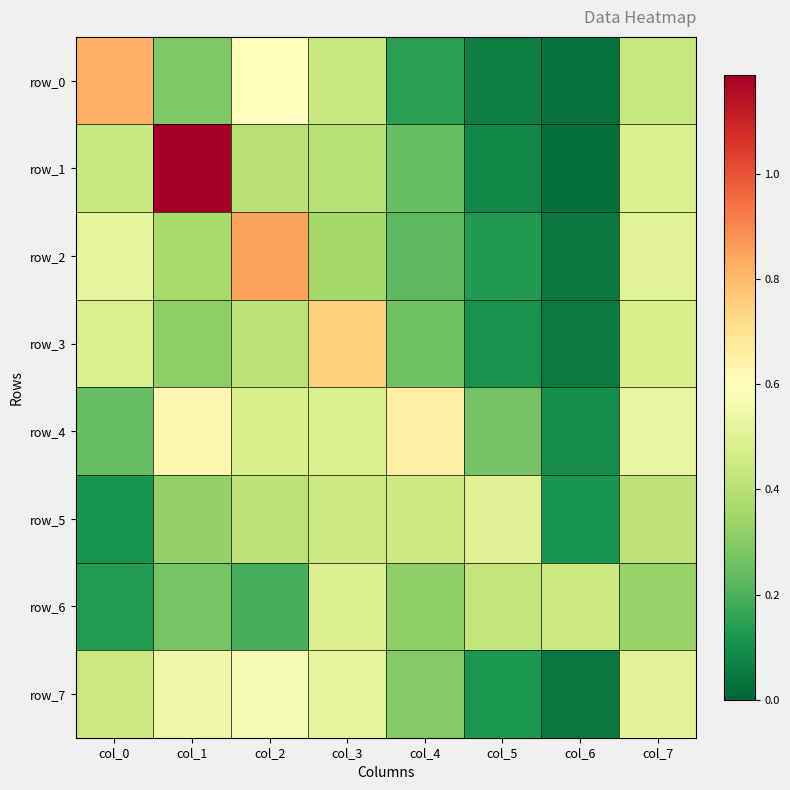

Reading left to right, extract all data points from this chart.

row_0: 0.8	0.3	0.6	0.4	0.1	0.1	0.0	0.4
row_1: 0.4	1.2	0.4	0.4	0.2	0.1	0.0	0.5
row_2: 0.5	0.4	0.9	0.4	0.2	0.1	0.0	0.5
row_3: 0.5	0.3	0.4	0.7	0.3	0.1	0.0	0.5
row_4: 0.2	0.6	0.5	0.5	0.7	0.3	0.1	0.5
row_5: 0.1	0.3	0.4	0.4	0.5	0.5	0.1	0.4
row_6: 0.1	0.3	0.2	0.5	0.3	0.4	0.4	0.3
row_7: 0.4	0.5	0.6	0.5	0.3	0.1	0.0	0.5